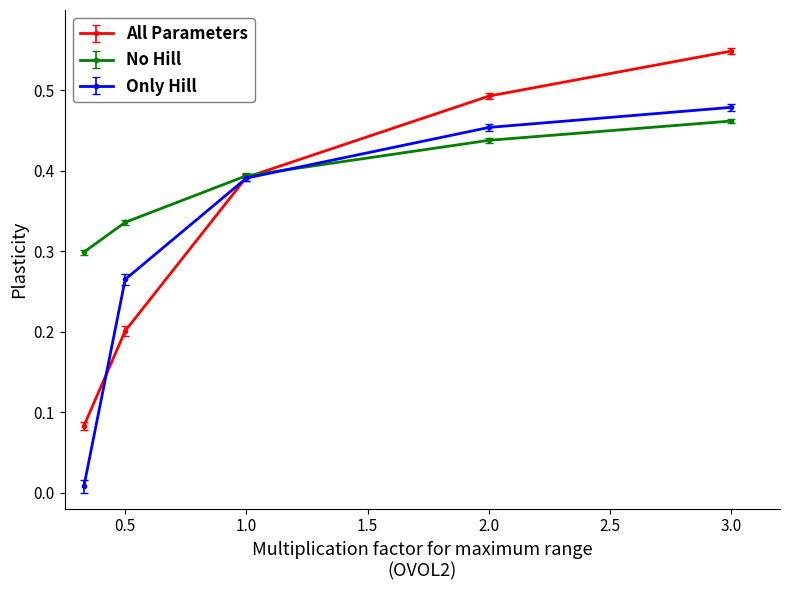

Count the No Hill values in the range 0 to 1.

5